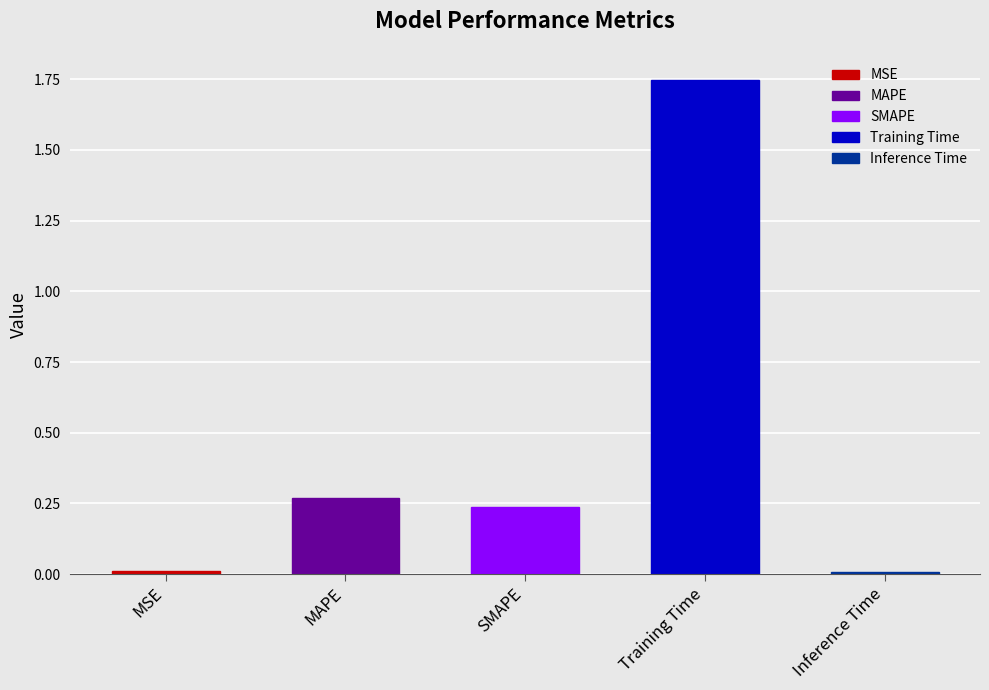

What is the average value?

0.5